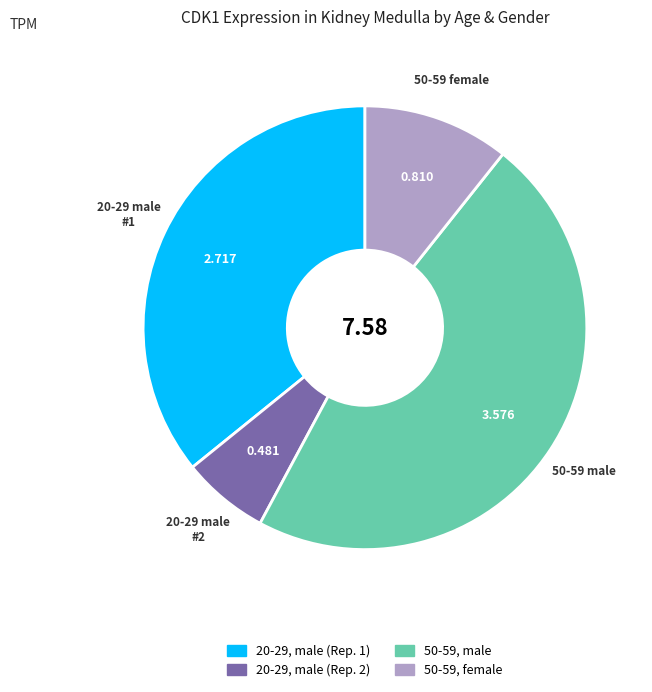

Is there a majority slice in this chart?

No